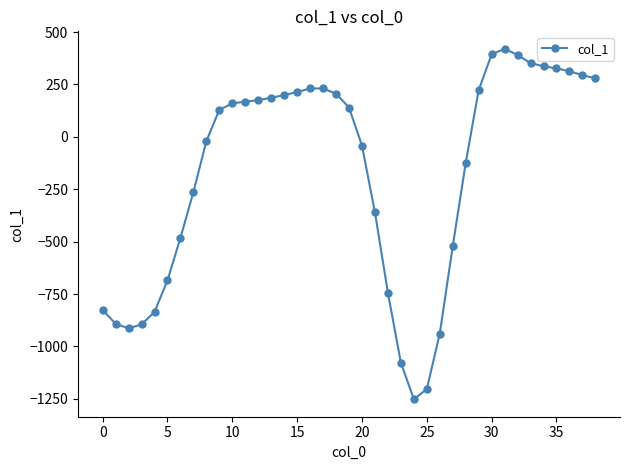

What is the average value?

-172